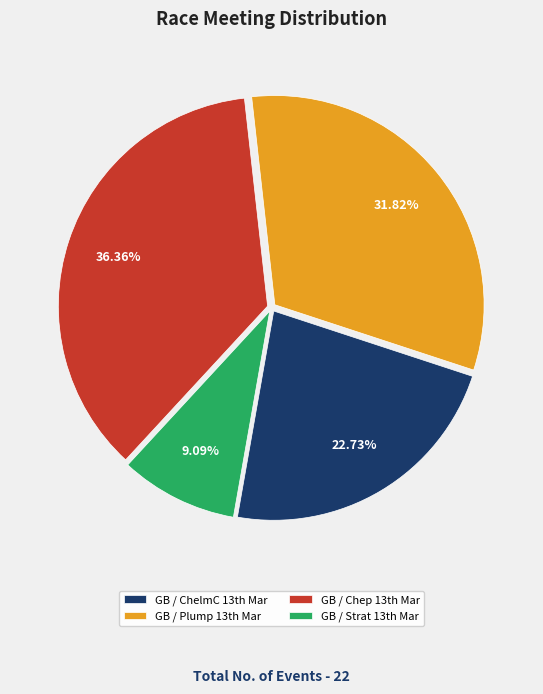

To the nearest percent, what is the average slice percentage?

25%